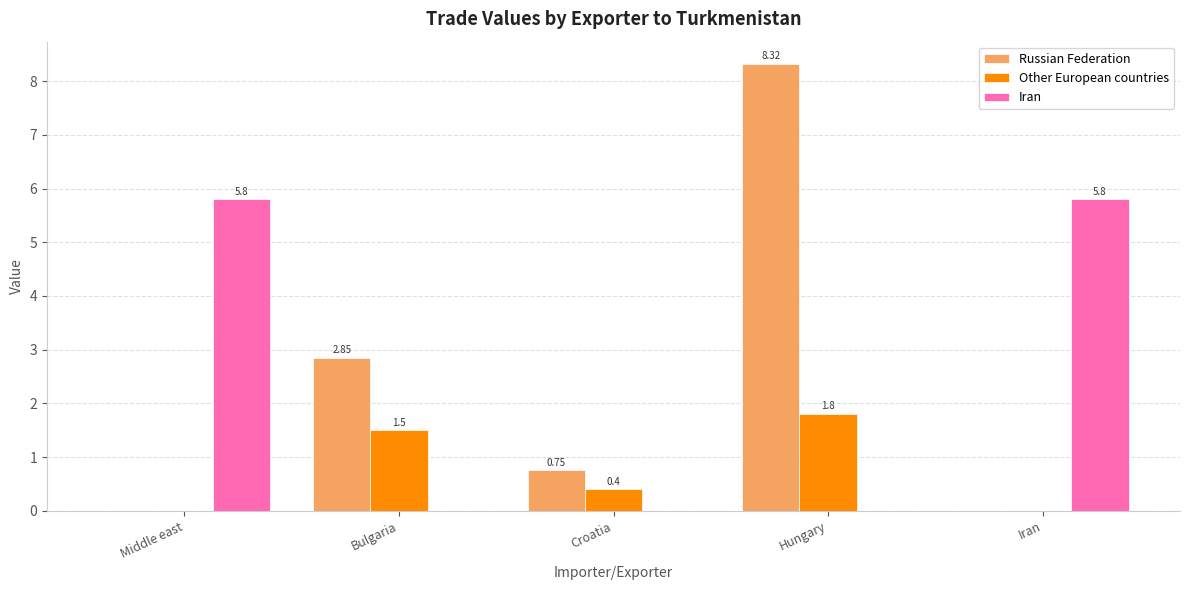

What is the sum of all Russian Federation values?

11.9